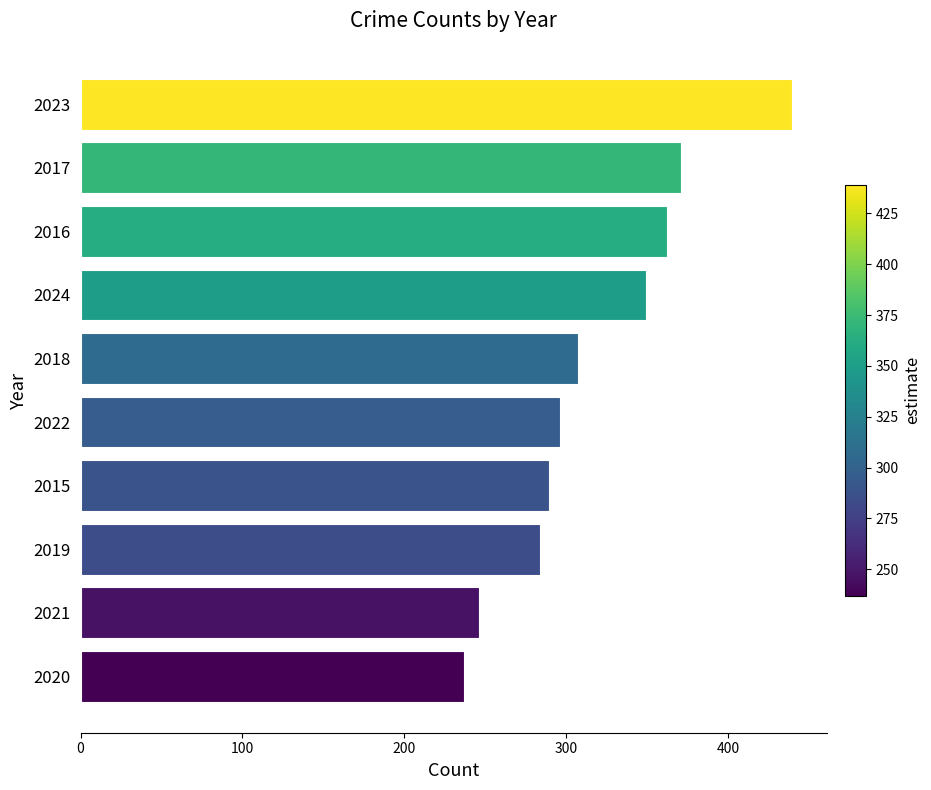

At which label is the value closest to 338?

2024